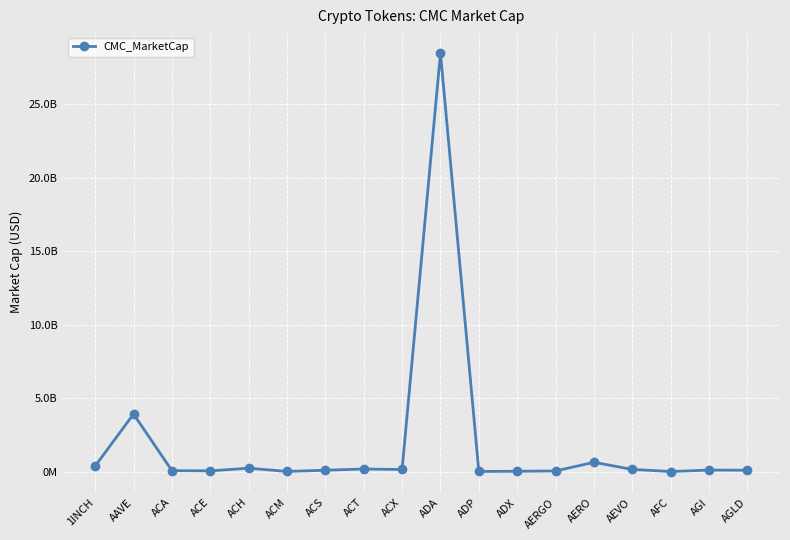

Is this an area chart (filled region under the line)?

No